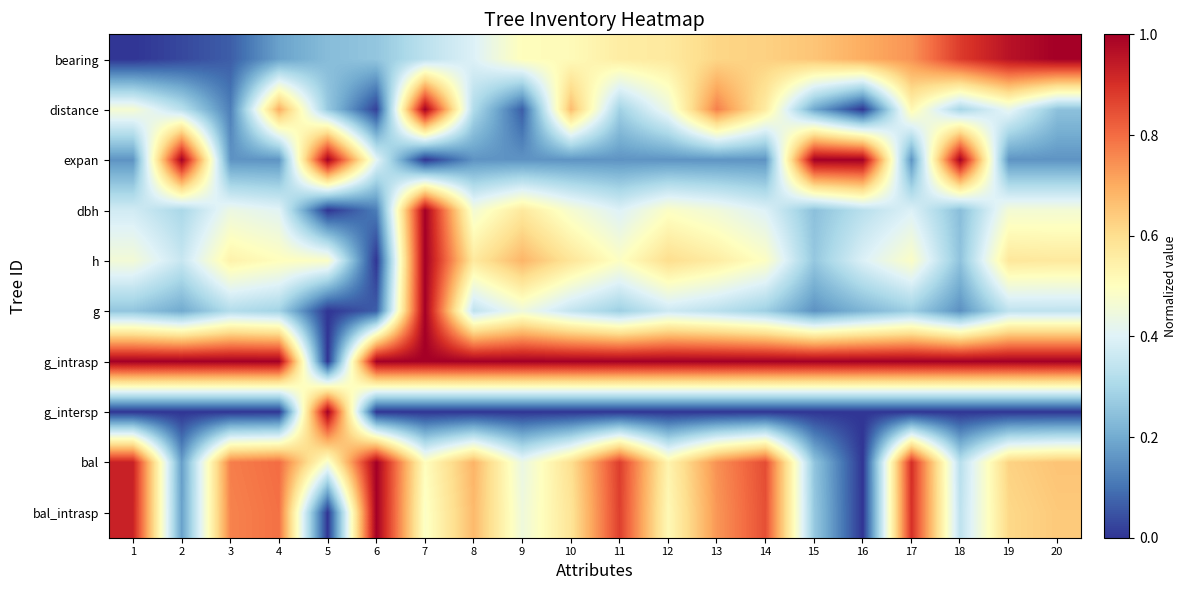

Which series has the largest range (max minus min)?

bearing